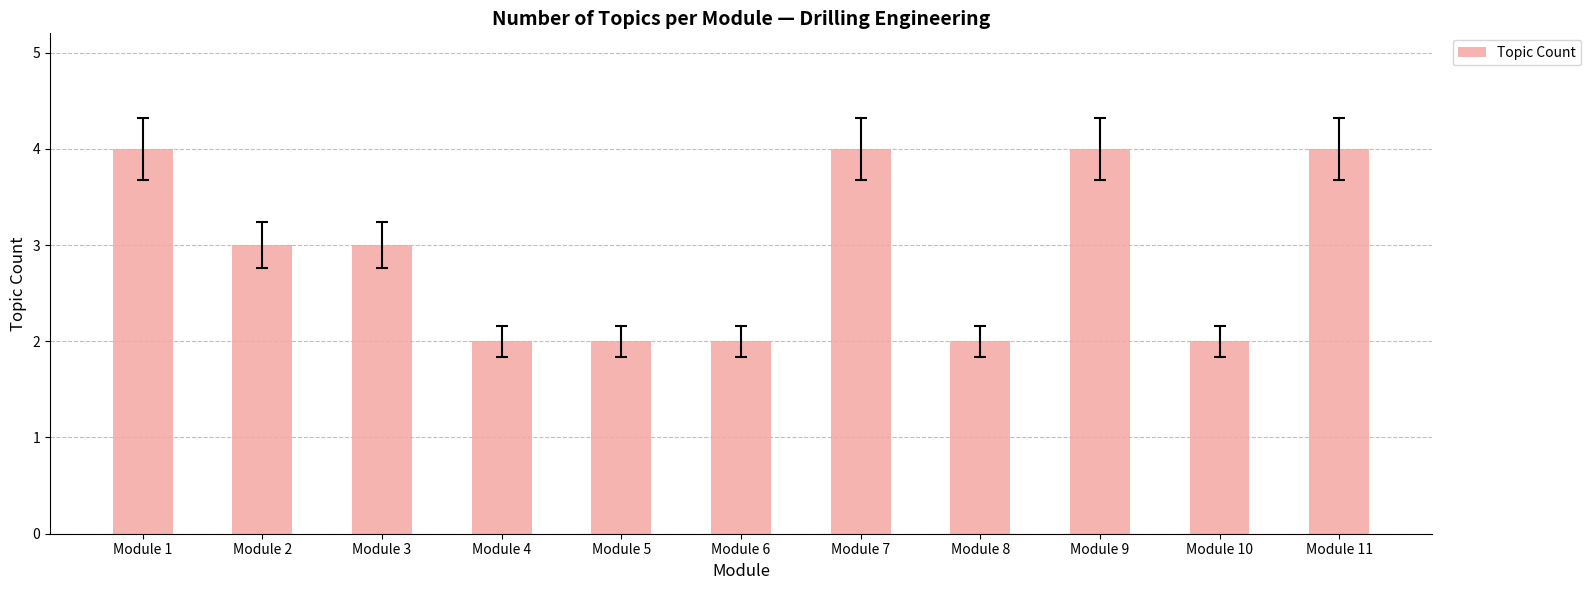

Reading left to right, list all the values displayed in this chart.

4	3	3	2	2	2	4	2	4	2	4